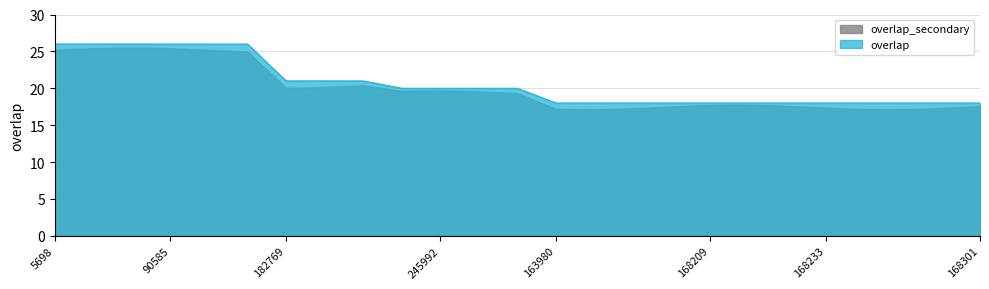

What is the minimum value shown in the chart?

17.2